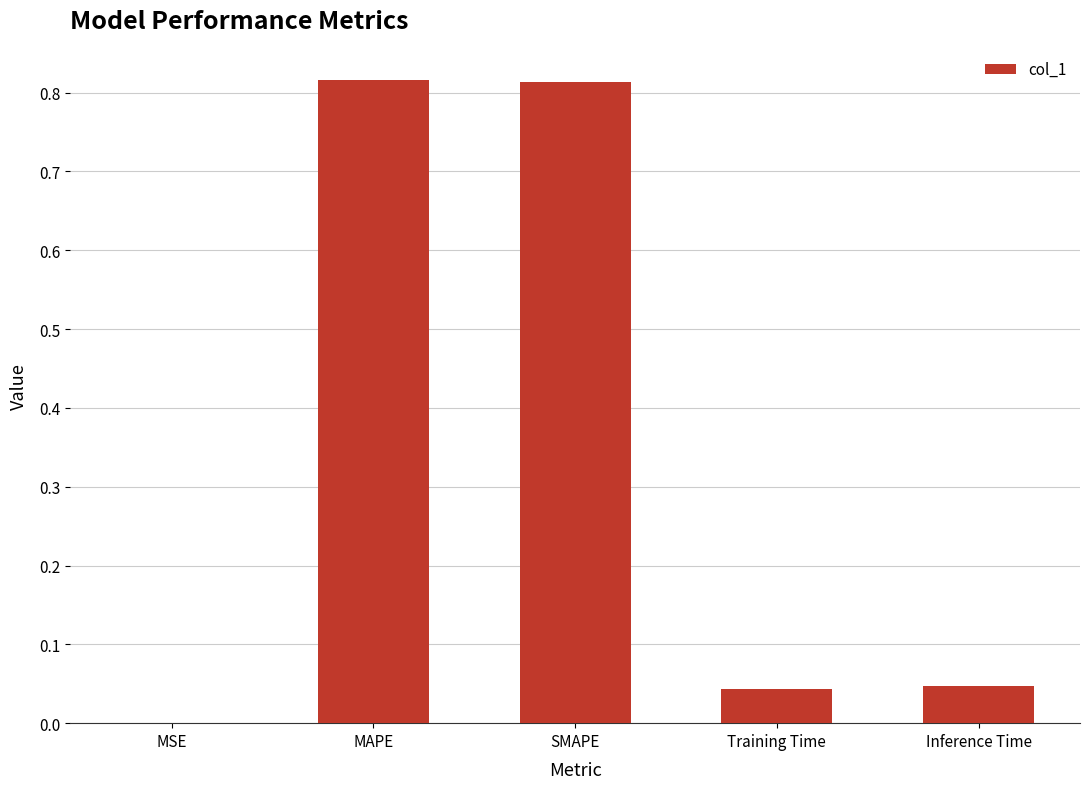

Between SMAPE and MSE, which is larger?

SMAPE